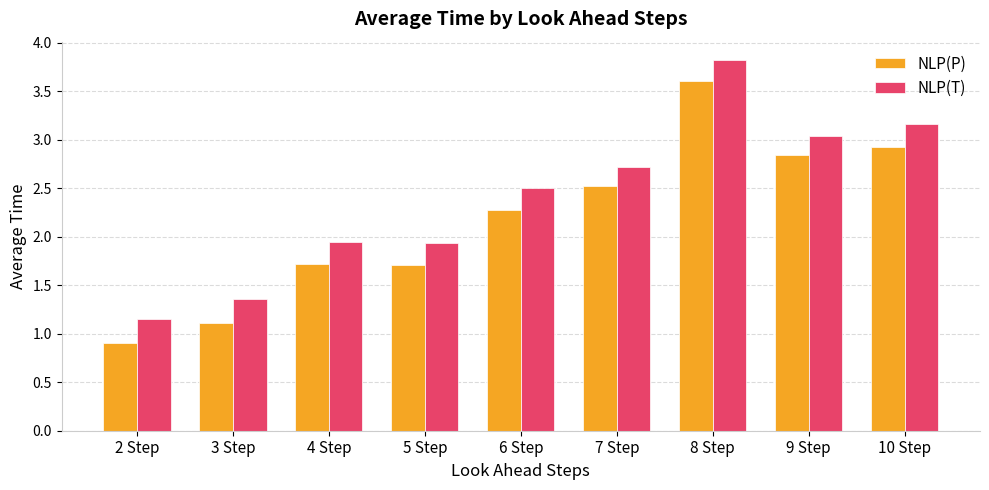

How many bars are there in each group?

2